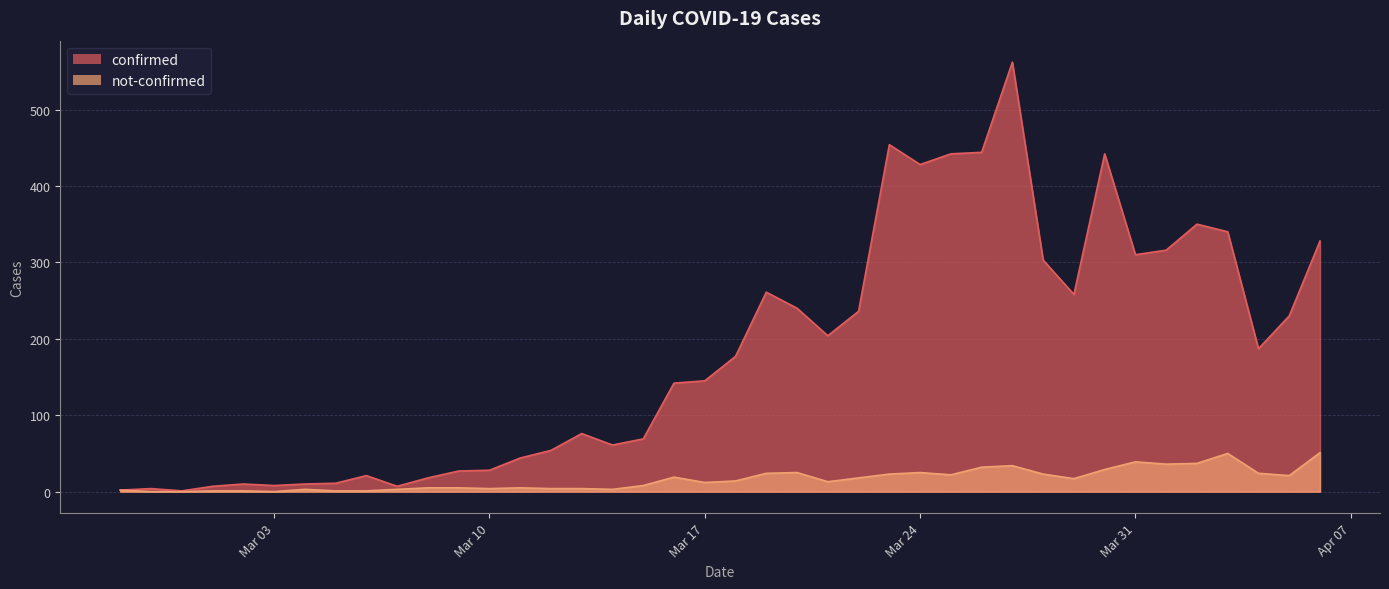

The value of confirmed at Mar 24 is 428. True or false?

True